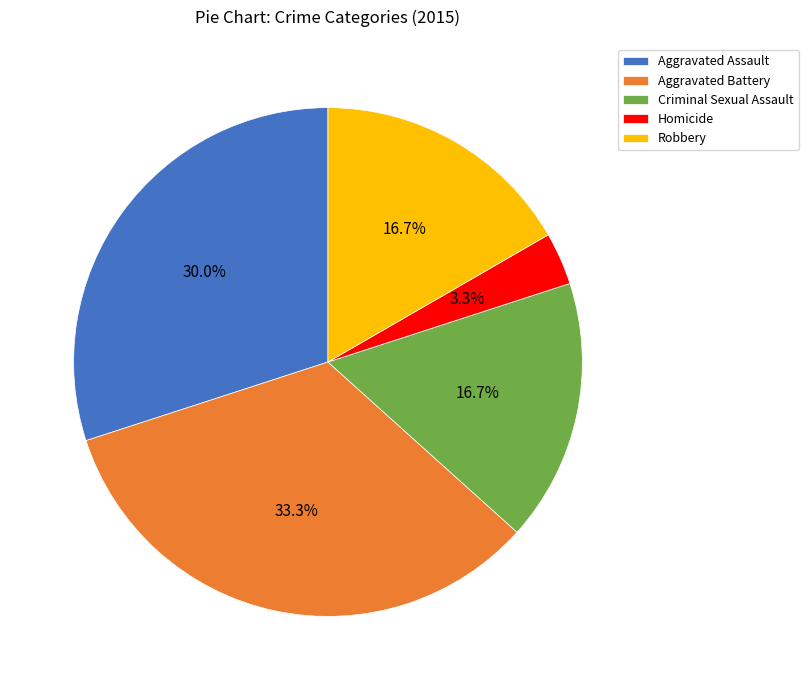

Does Aggravated Assault represent more than half of the total?

No